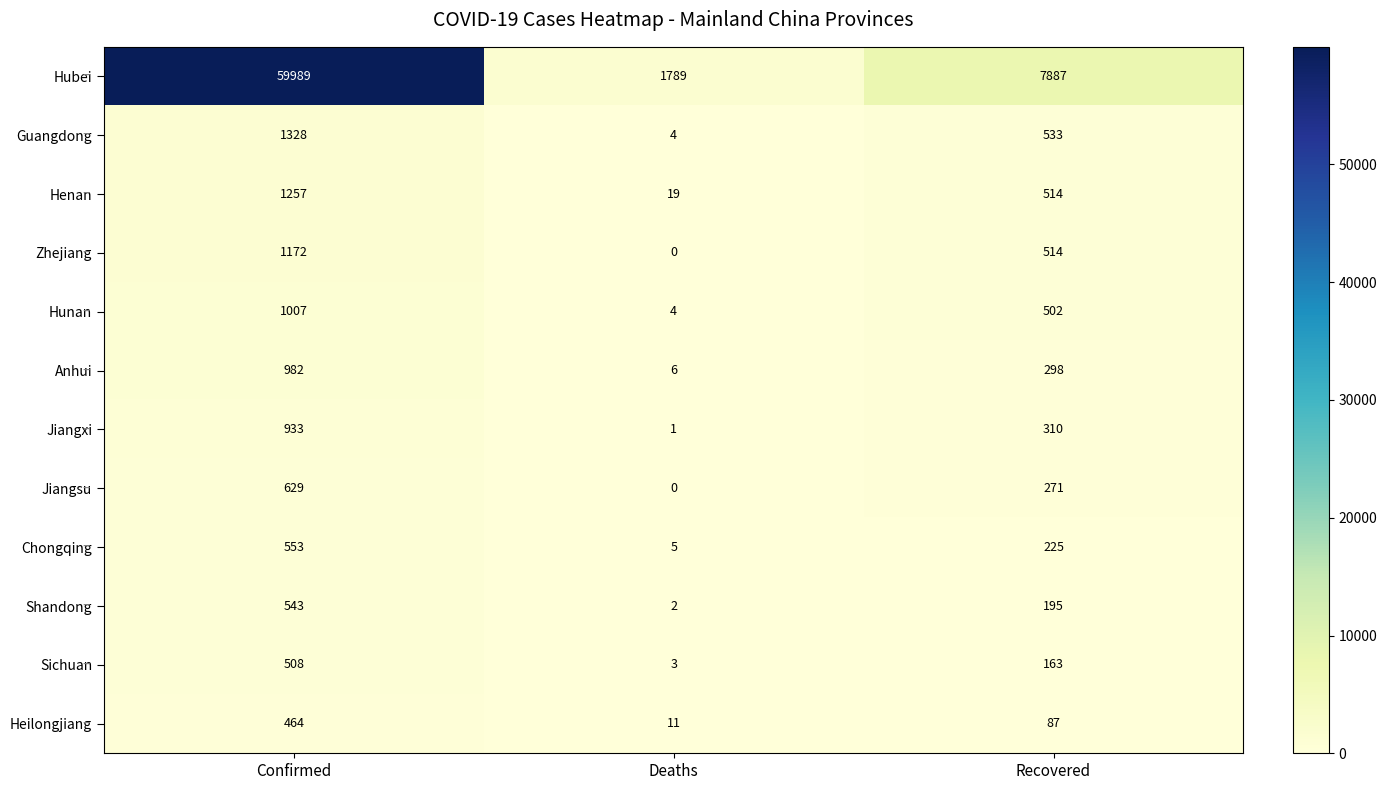

Is it true that Sichuan equals 874 at Confirmed?

False